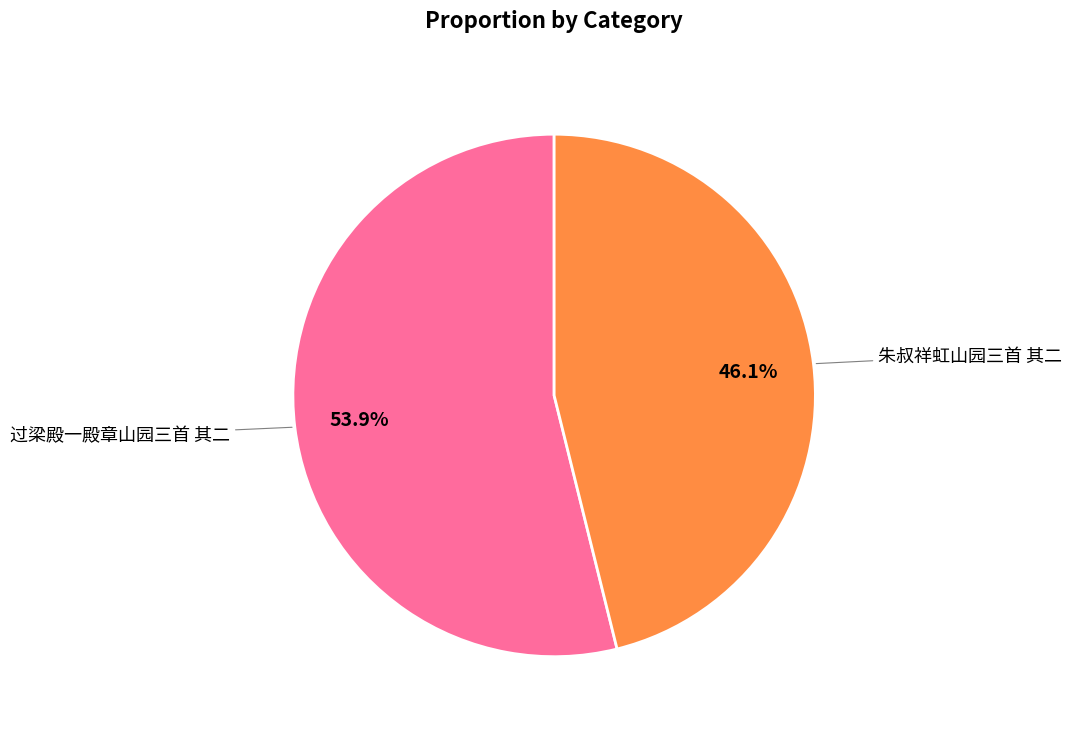

Does any single category account for the majority?

Yes